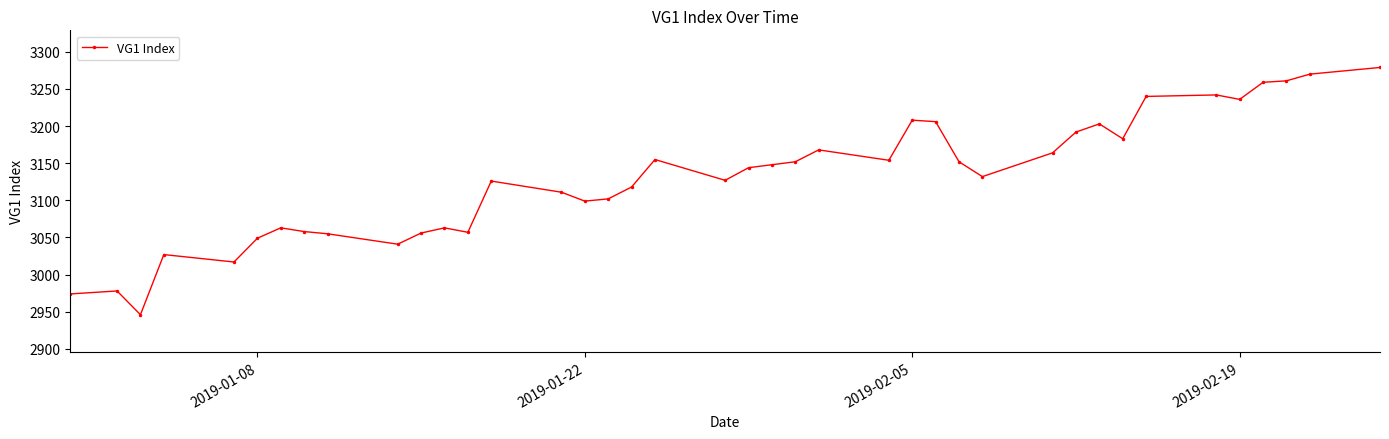

What is the difference between the second highest and minimum values?

324